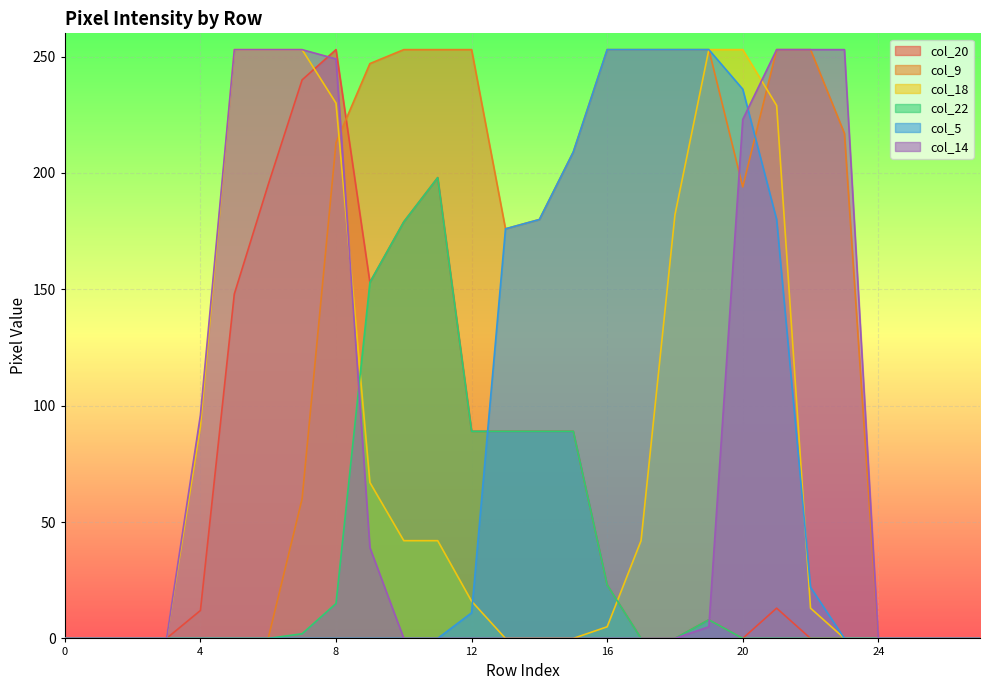

Rank the series by their maximum value, from lowest to highest.

col_22, col_20, col_9, col_18, col_5, col_14